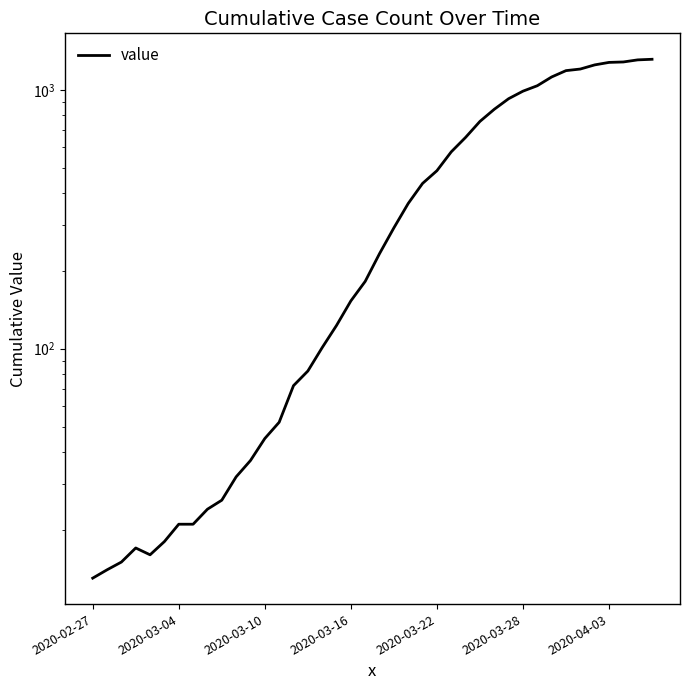

Which has a higher value, 11 or 24?

24